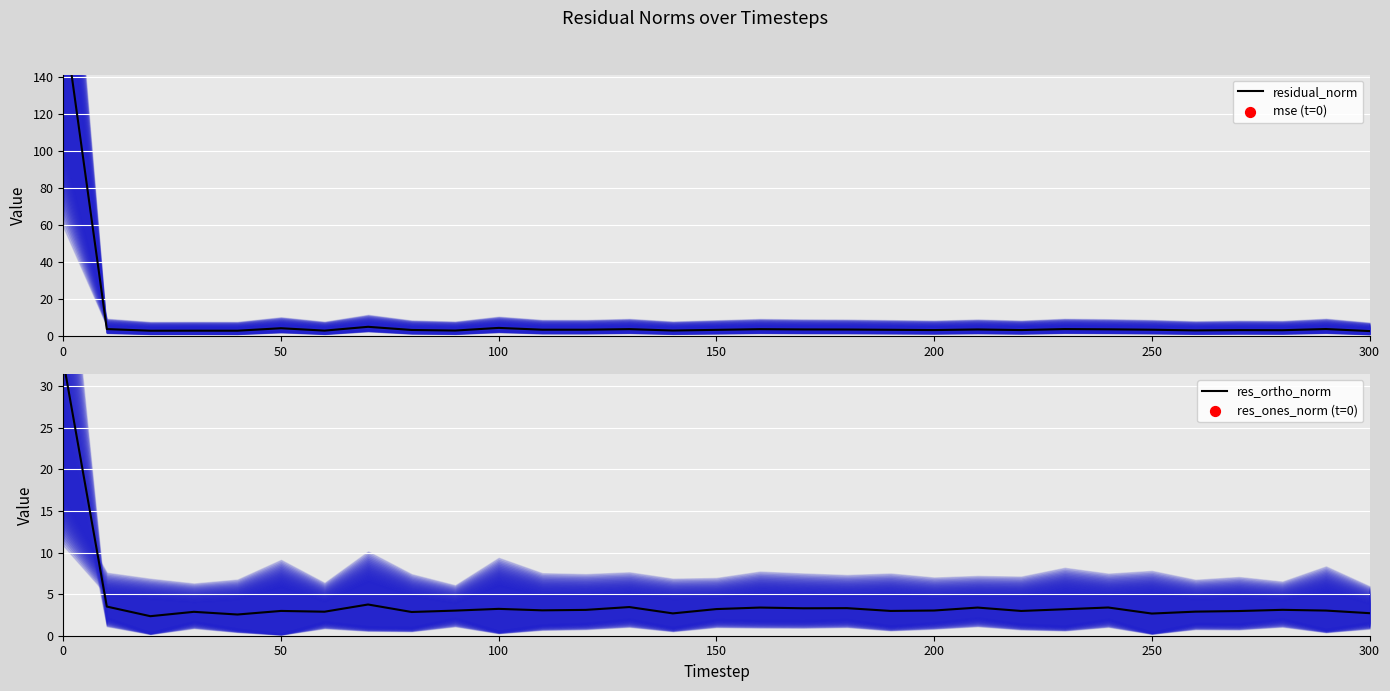

Which series reaches the minimum Y coordinate?

res_ortho_norm